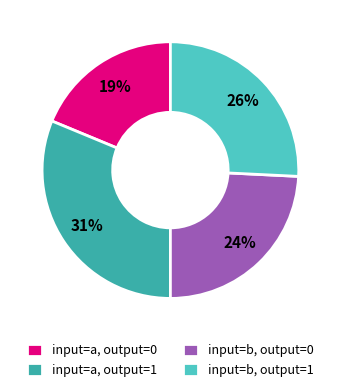

Rank the categories by value from lowest to highest.

input=a, output=0, input=b, output=0, input=b, output=1, input=a, output=1